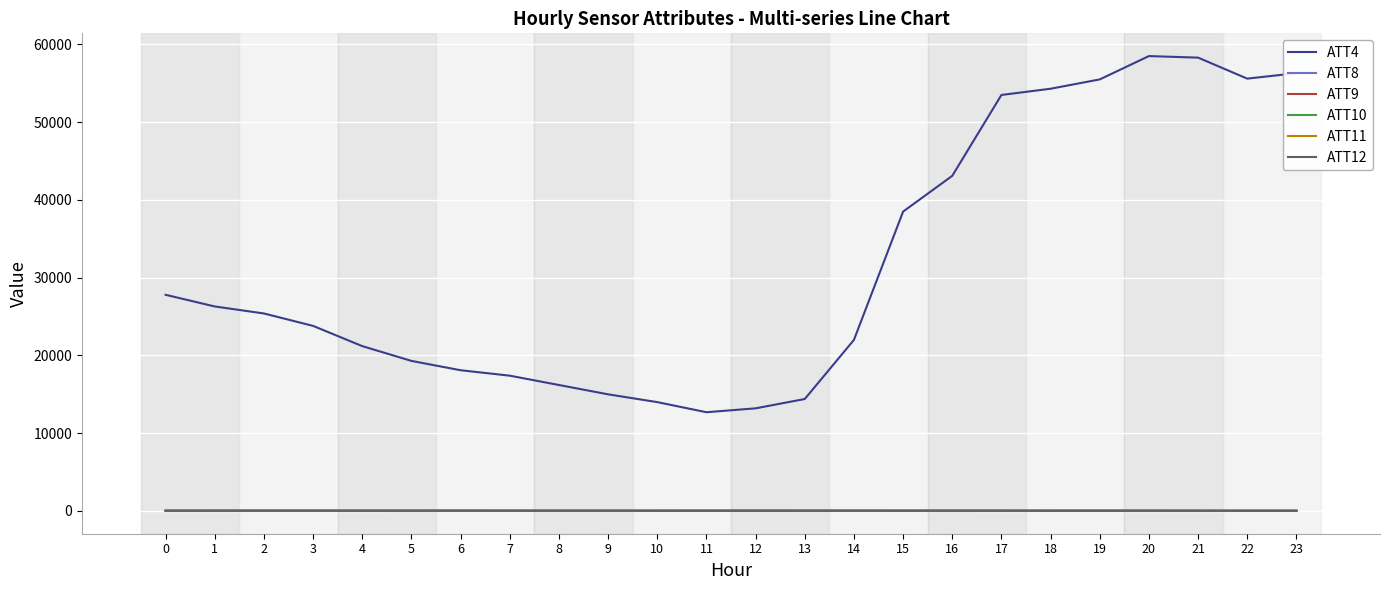

What value does the ATT9 series have at 13?

37.1